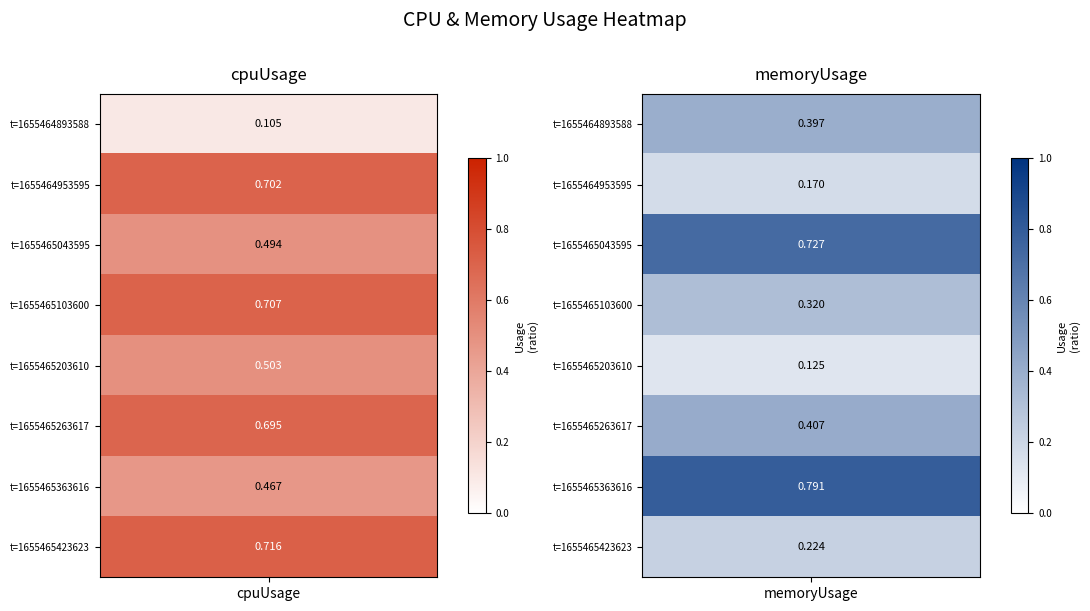

What is the sum of all Row 1 (t=1655464893588) values?

0.5